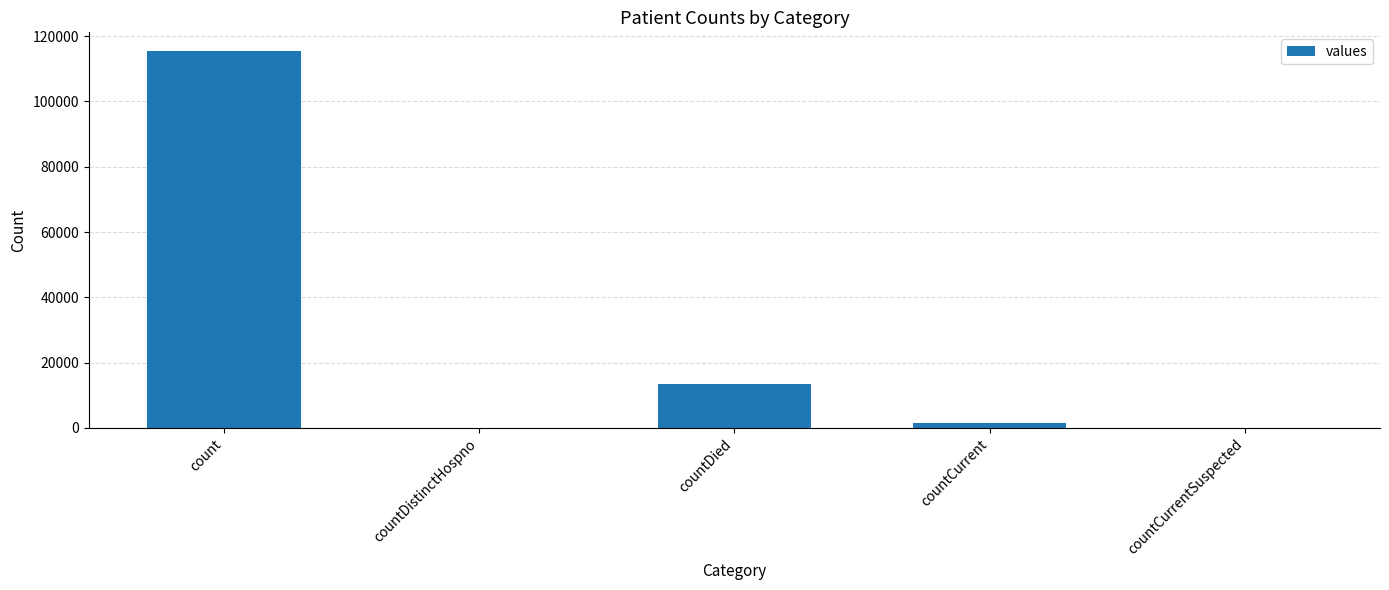

What is the greatest value displayed?

115379